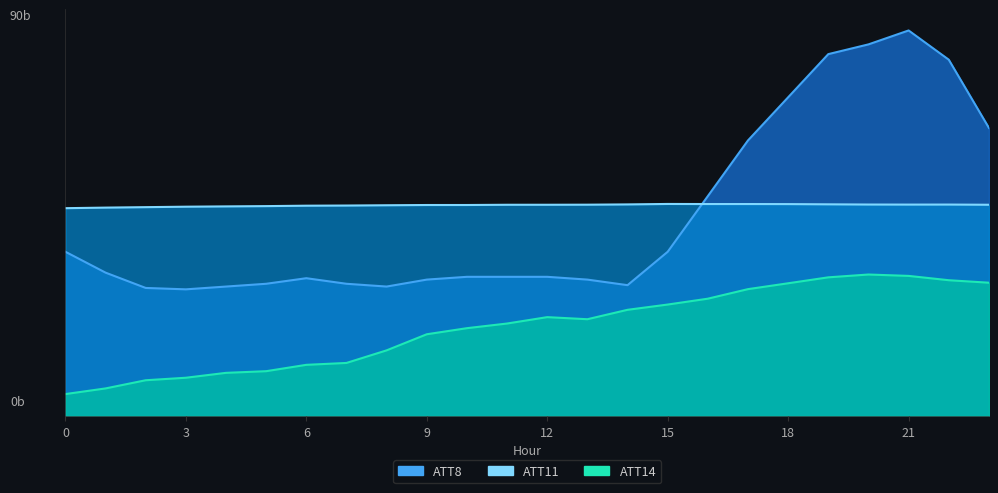

What is the spread (max minus min) of values at 13?

26.7